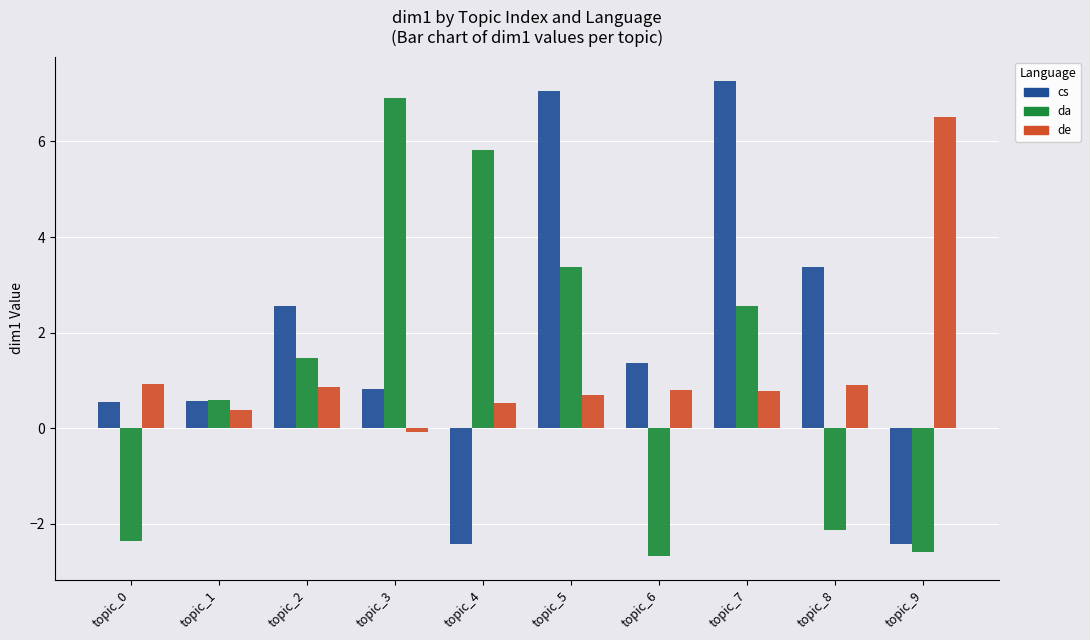

What is the sum of the de values at topic_7 and topic_9?

7.3